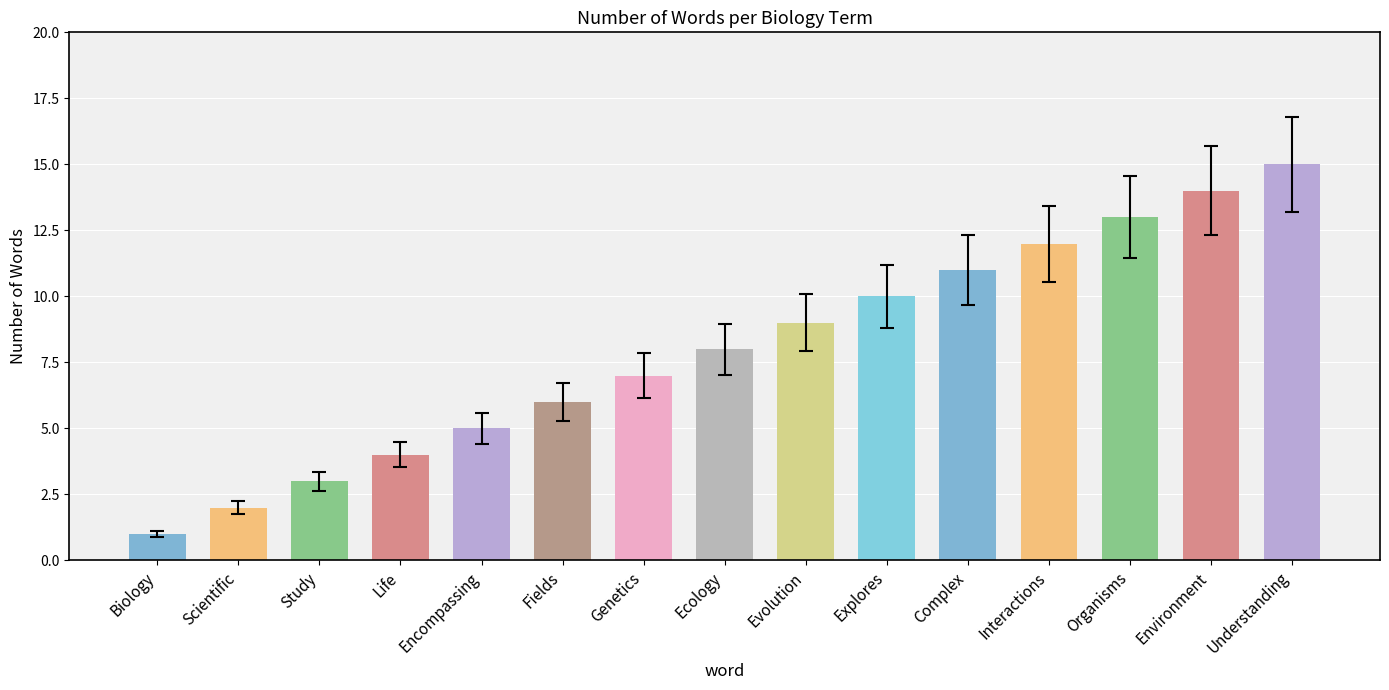

The value at Fields is 9. True or false?

False